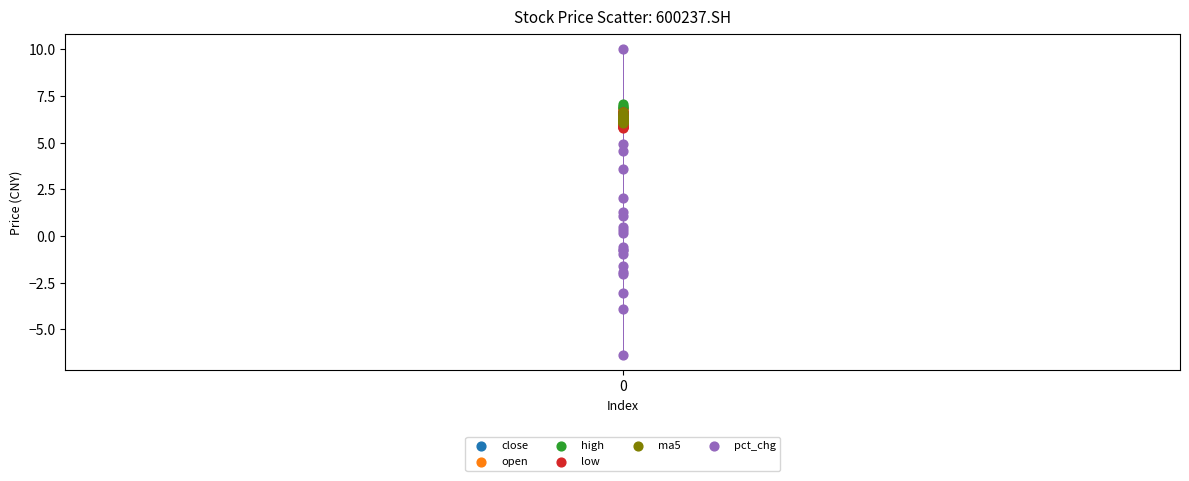

Which series contains the lowest Y value?

pct_chg